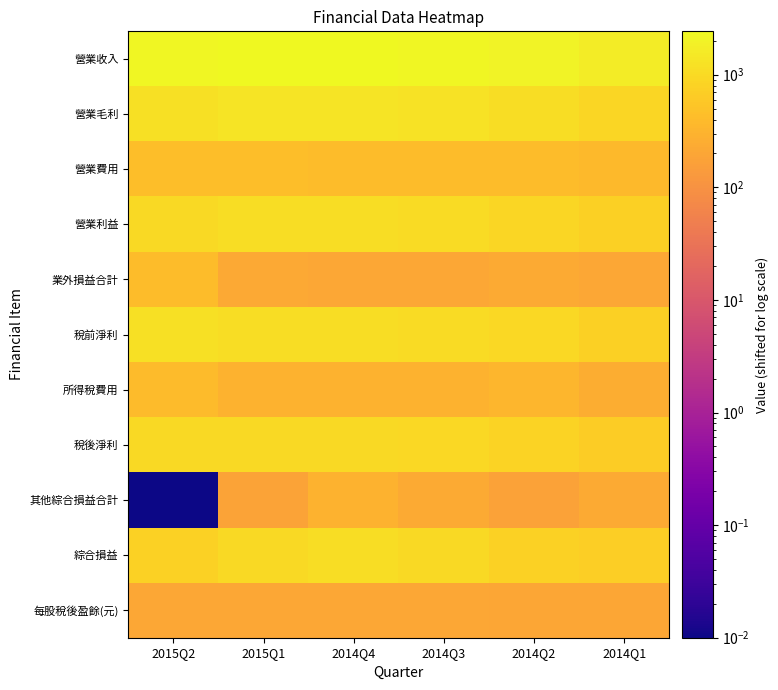

Rank the series by their maximum value, from highest to lowest.

營業收入, 營業毛利, 稅前淨利, 綜合損益, 營業利益, 稅後淨利, 營業費用, 業外損益合計, 所得稅費用, 其他綜合損益合計, 每股稅後盈餘(元)